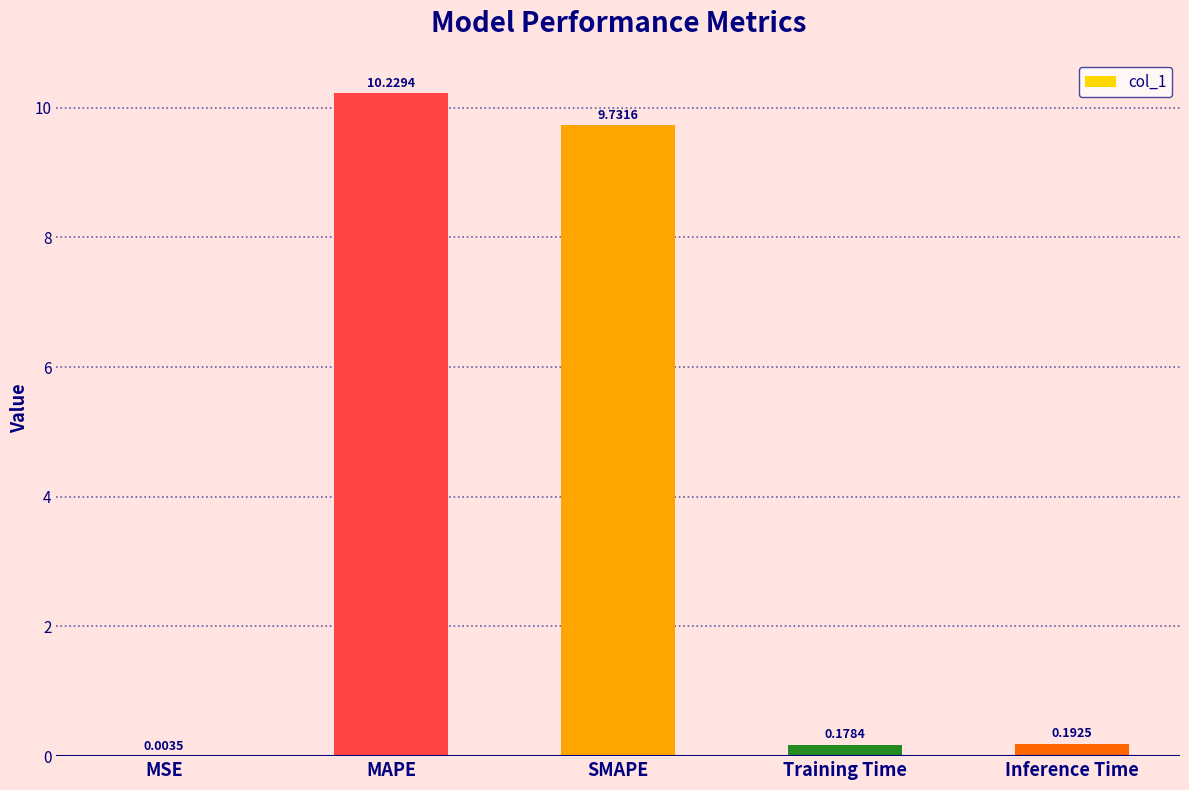

What is the sum of the values at Training Time and MAPE?

10.4